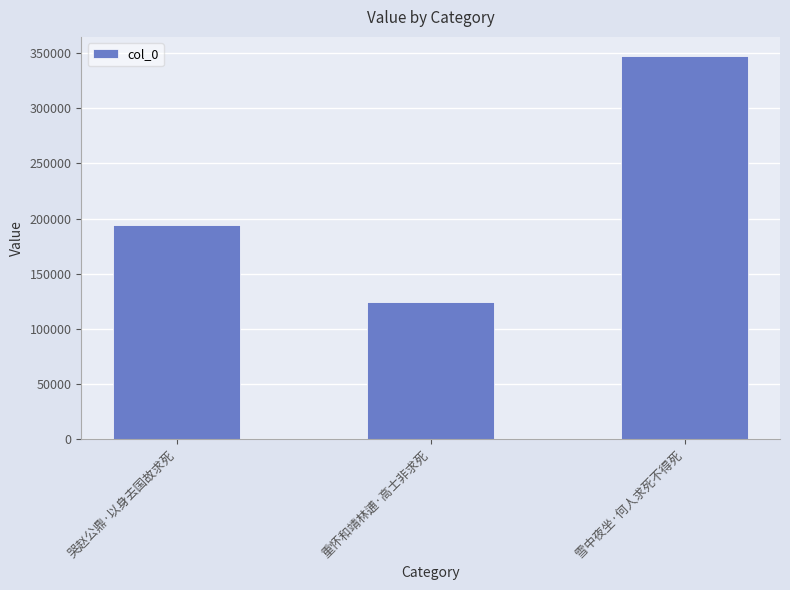

What is the minimum value shown in the chart?

124577